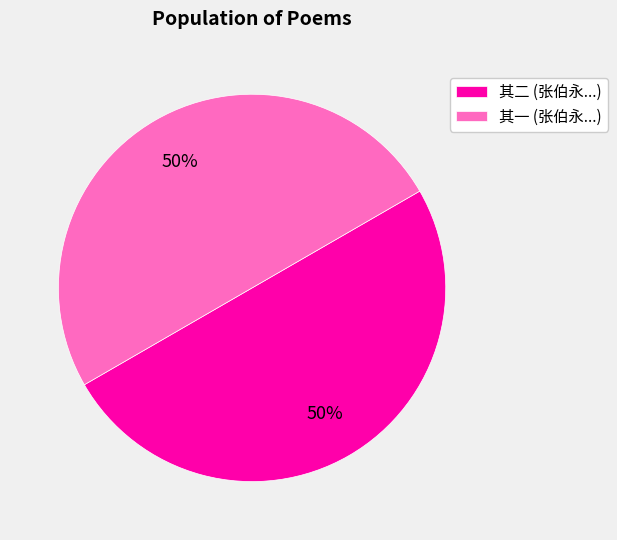

True or false: 其一 (张伯永...) accounts for 50% of the total.

True